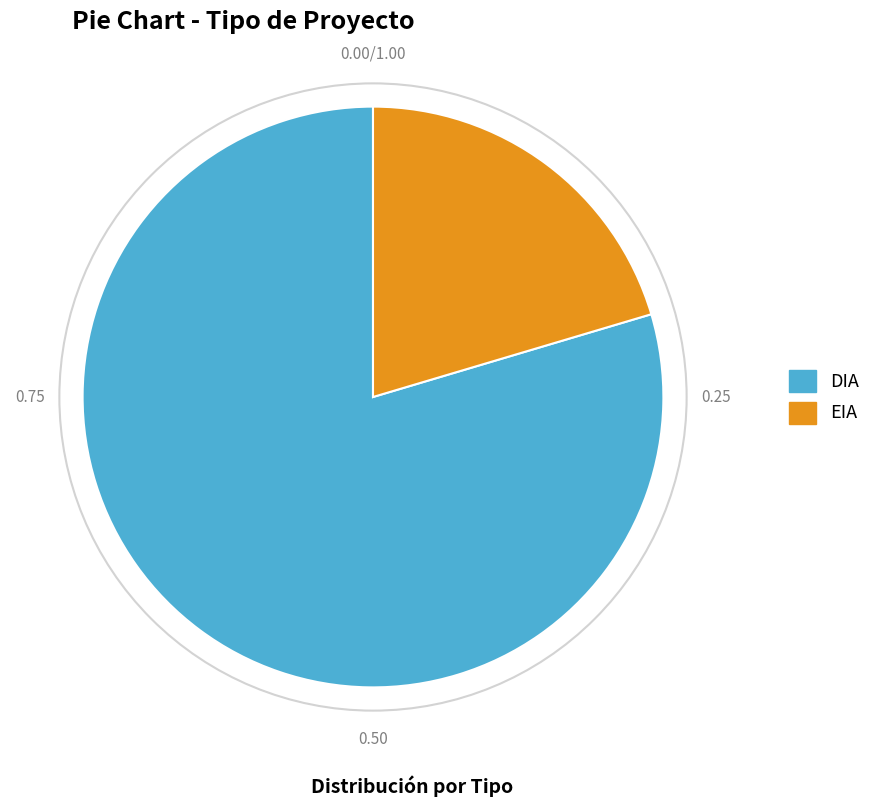

How many slices are in this pie chart?

2